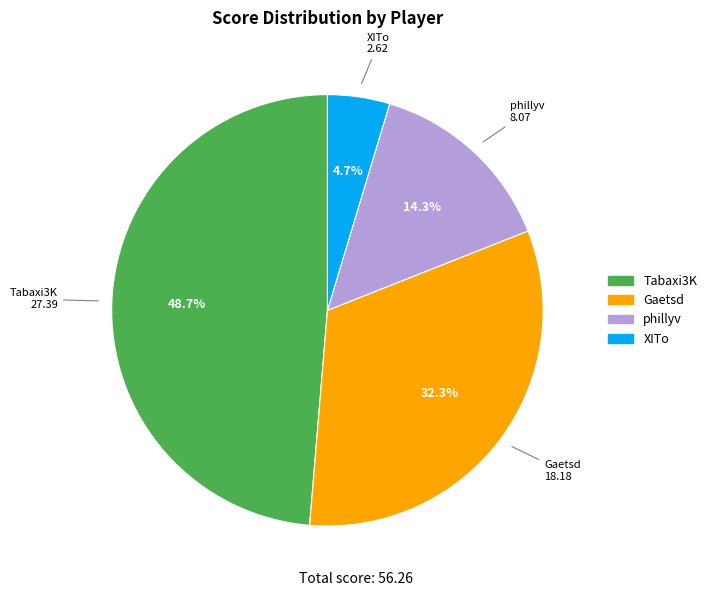

What portion of the pie excludes XITo?

95.3%